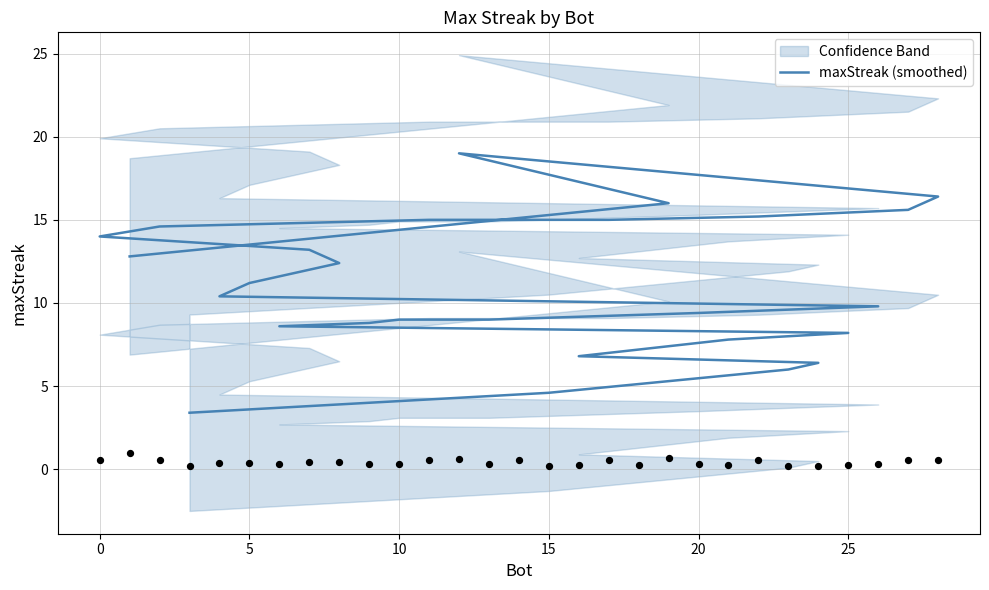

Between 30 and 10, which is larger?

30